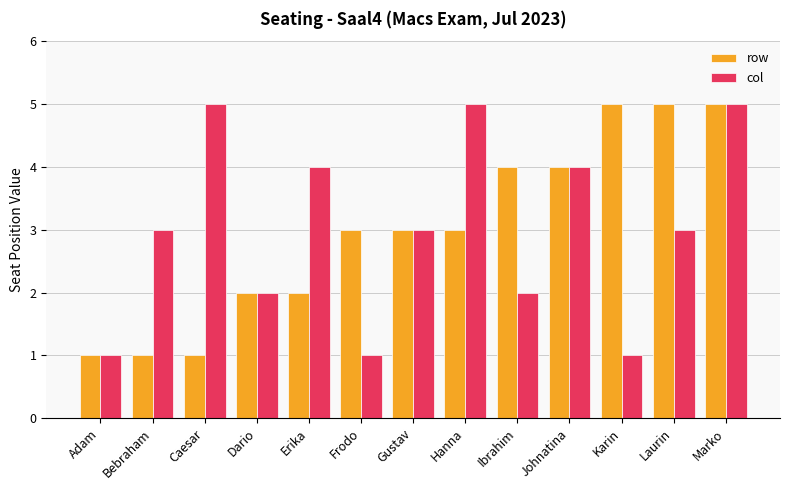

At Caesar, list the series in order from smallest to largest.

row, col